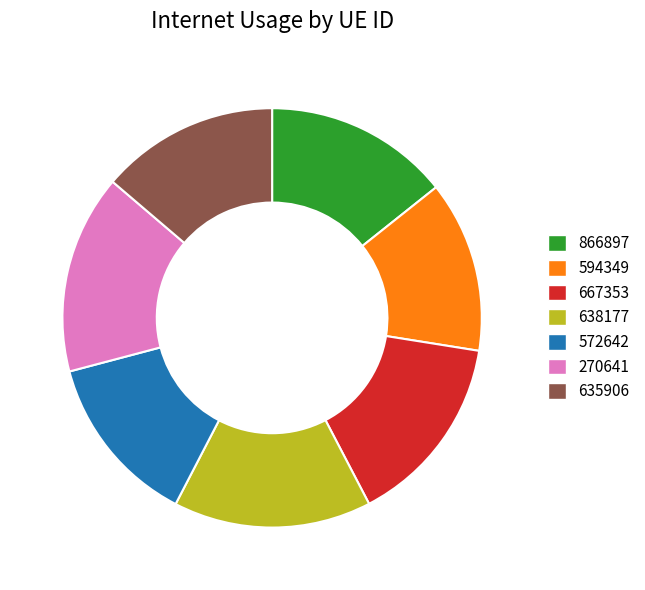

Between 594349 and 638177, which is larger?

638177